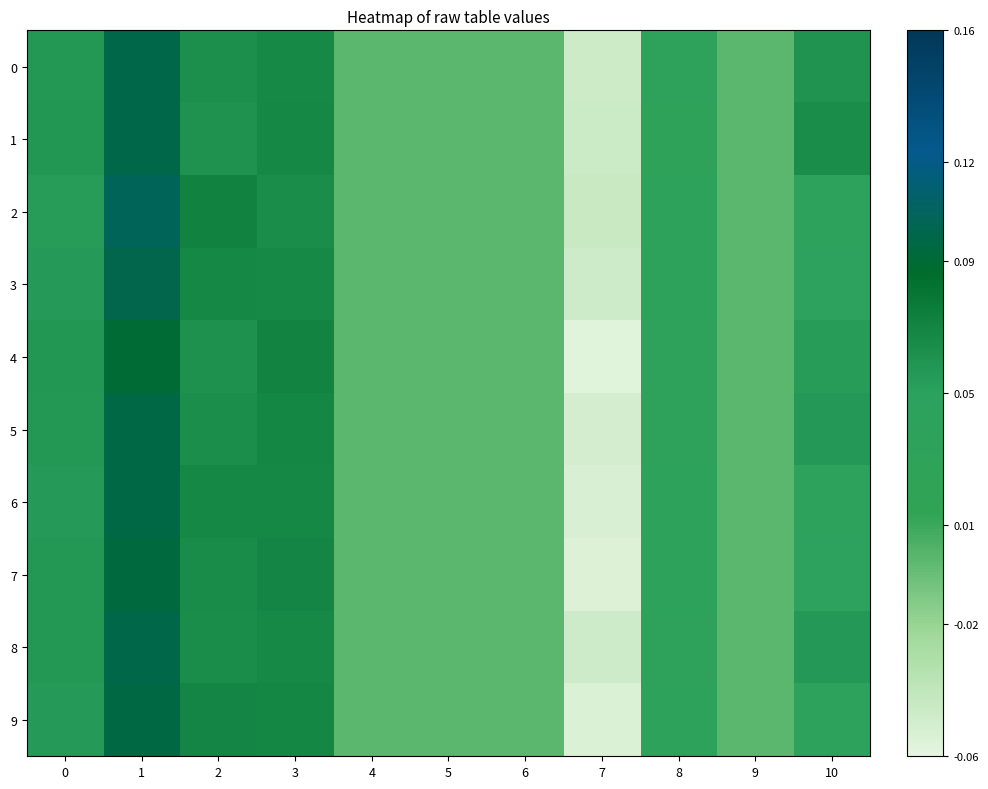

At 8, list the series in order from smallest to largest.

row_1, row_0, row_4, row_5, row_8, row_7, row_3, row_6, row_2, row_9